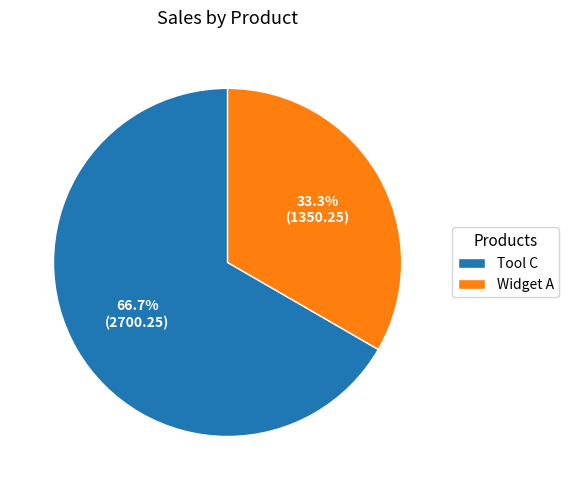

Rank the categories by value from lowest to highest.

Widget A, Tool C